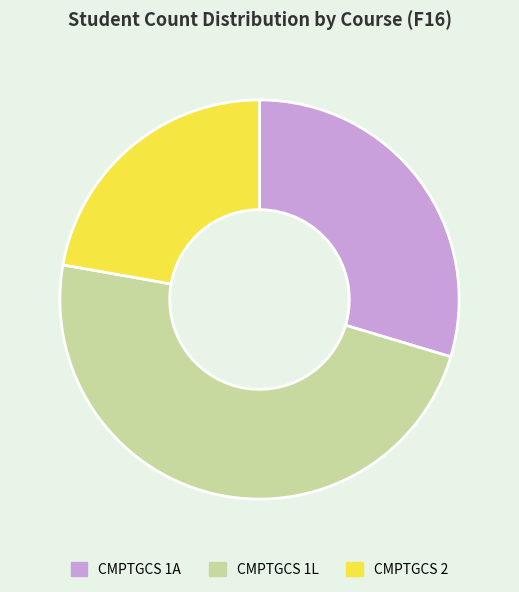

Does CMPTGCS 2 represent more than half of the total?

No